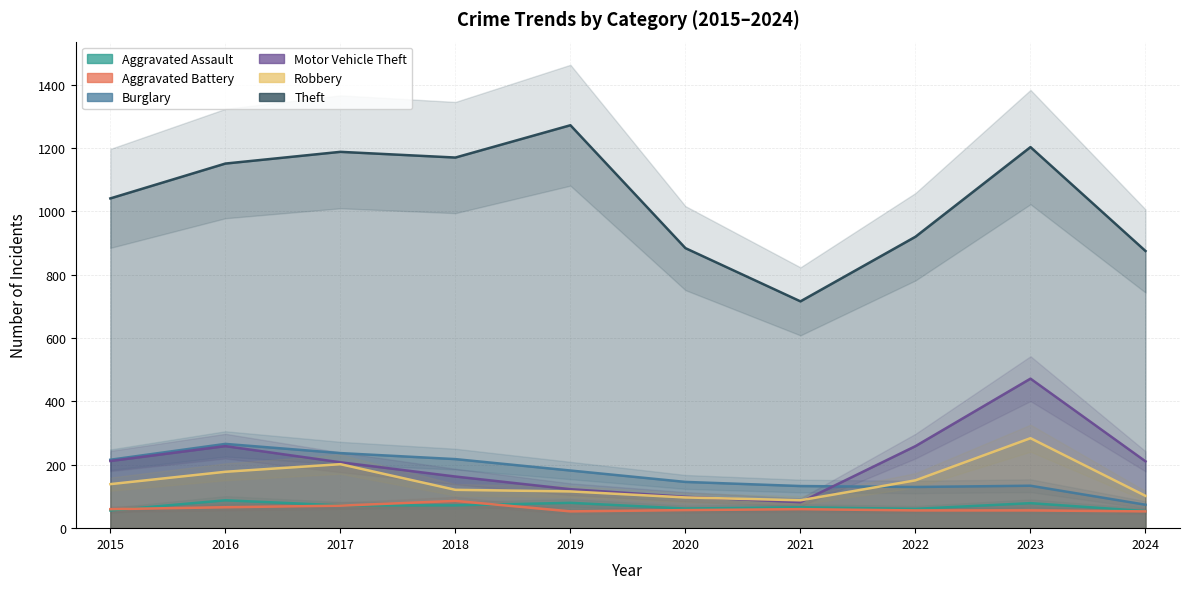

At which category does Burglary reach its first local peak?

2016